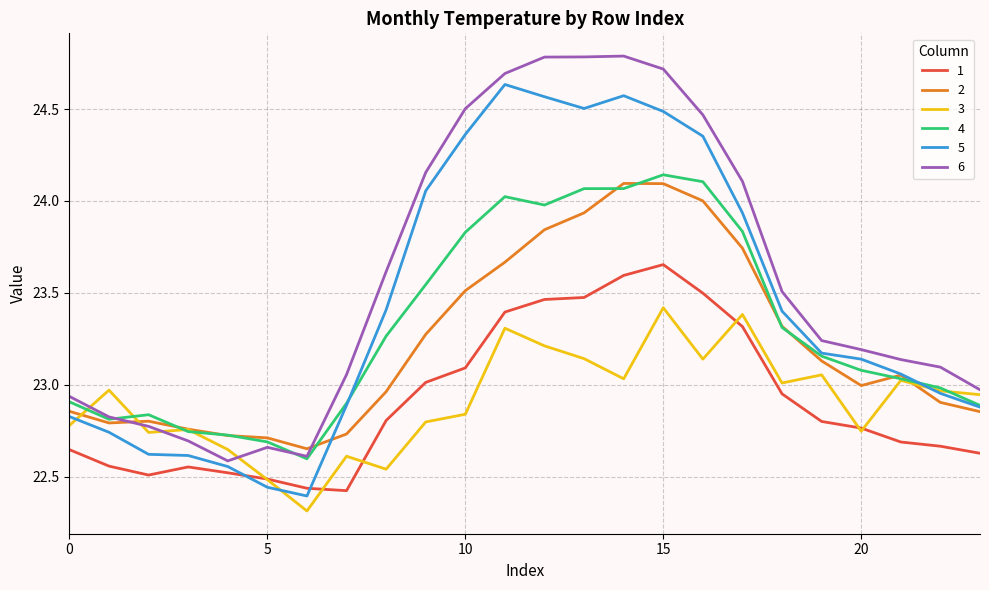

Which series has the largest total across all categories?

6